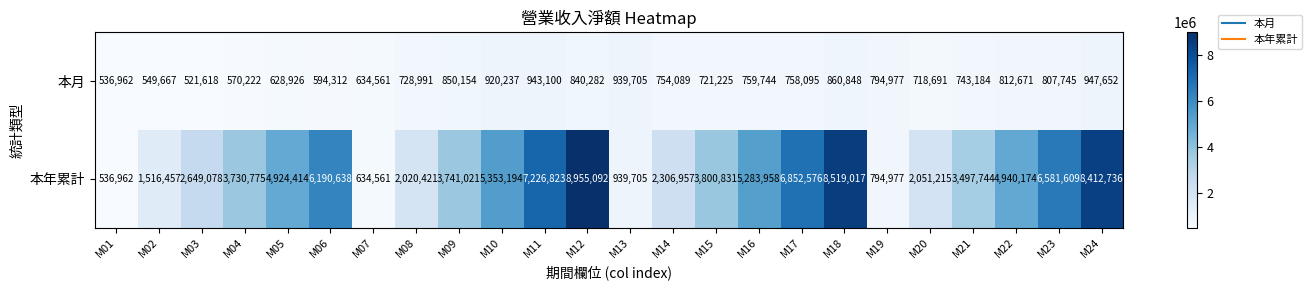

How many data points does each series have?

24